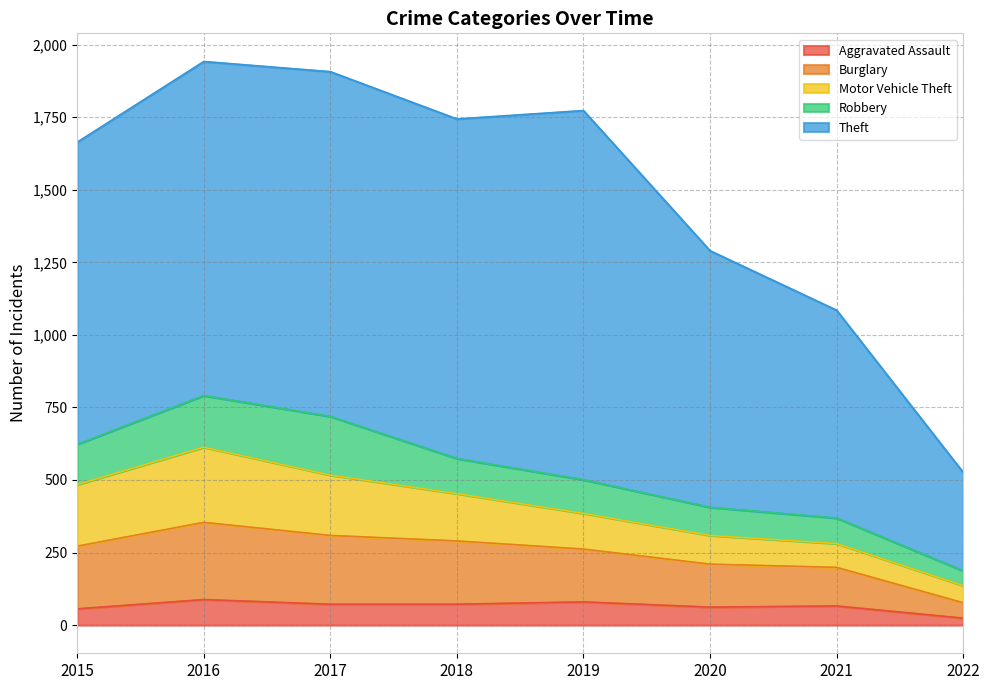

What is the minimum value shown in the chart?

24